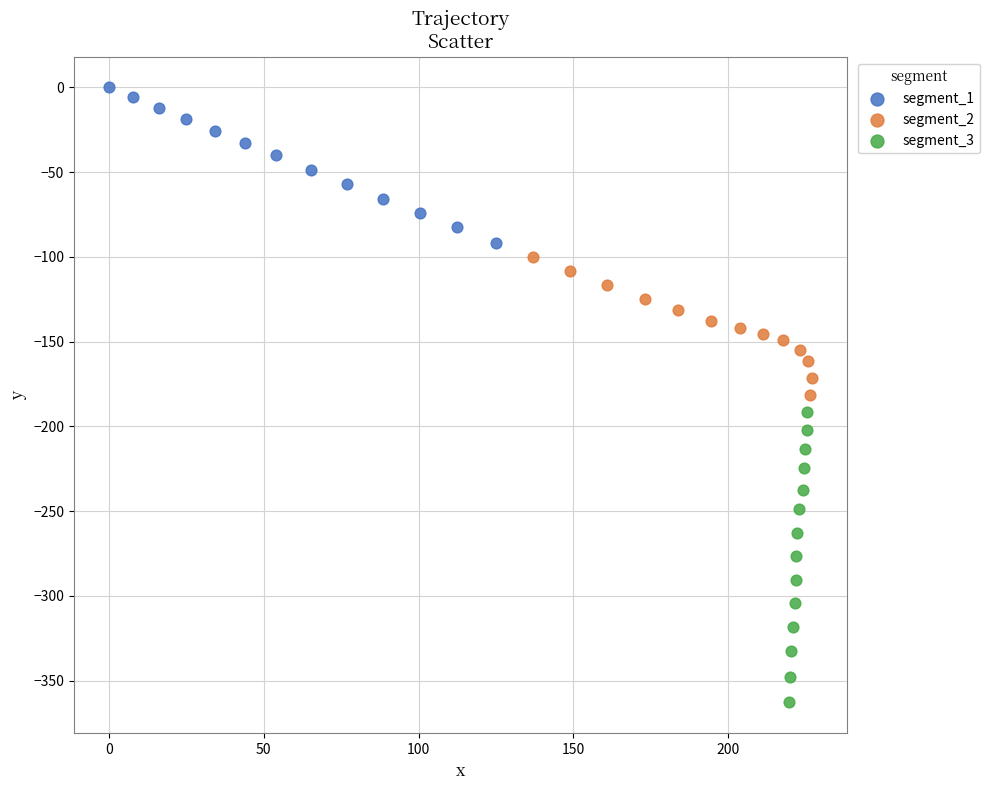

Which series contains the lowest Y value?

segment_3